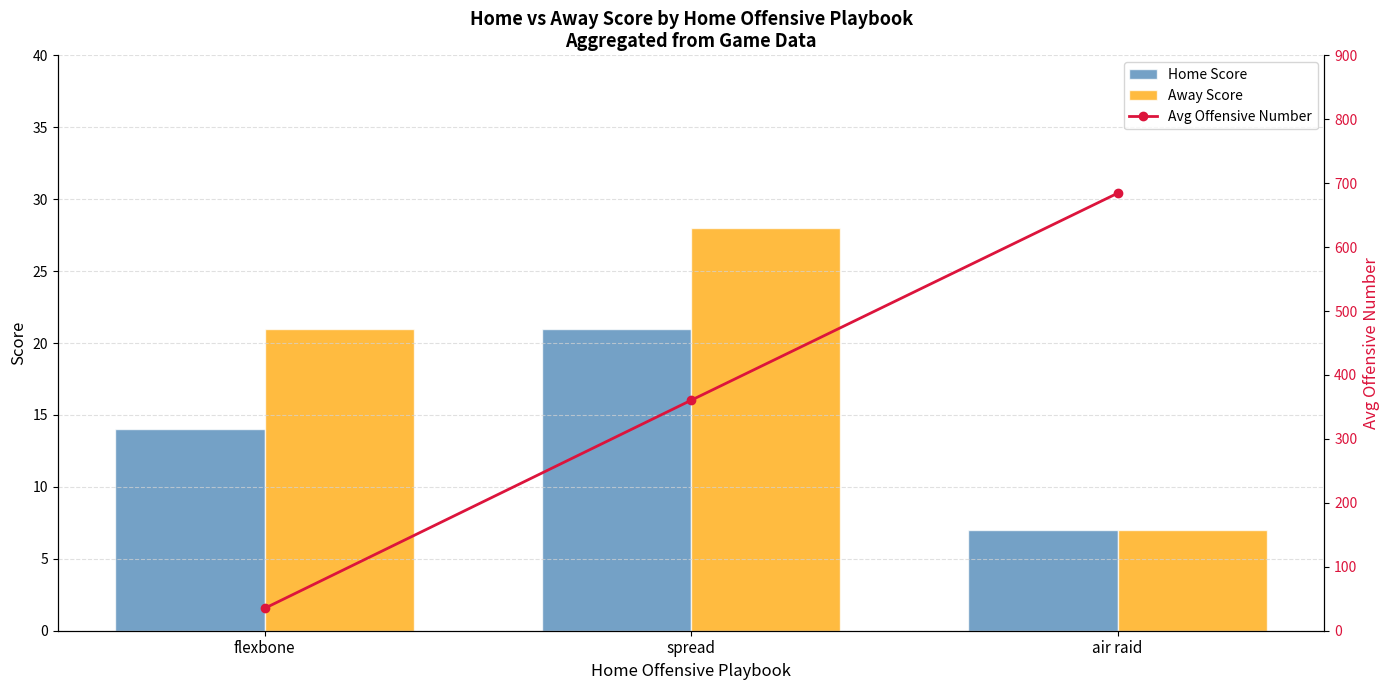

What is the minimum value for Avg Offensive Number?

35.0